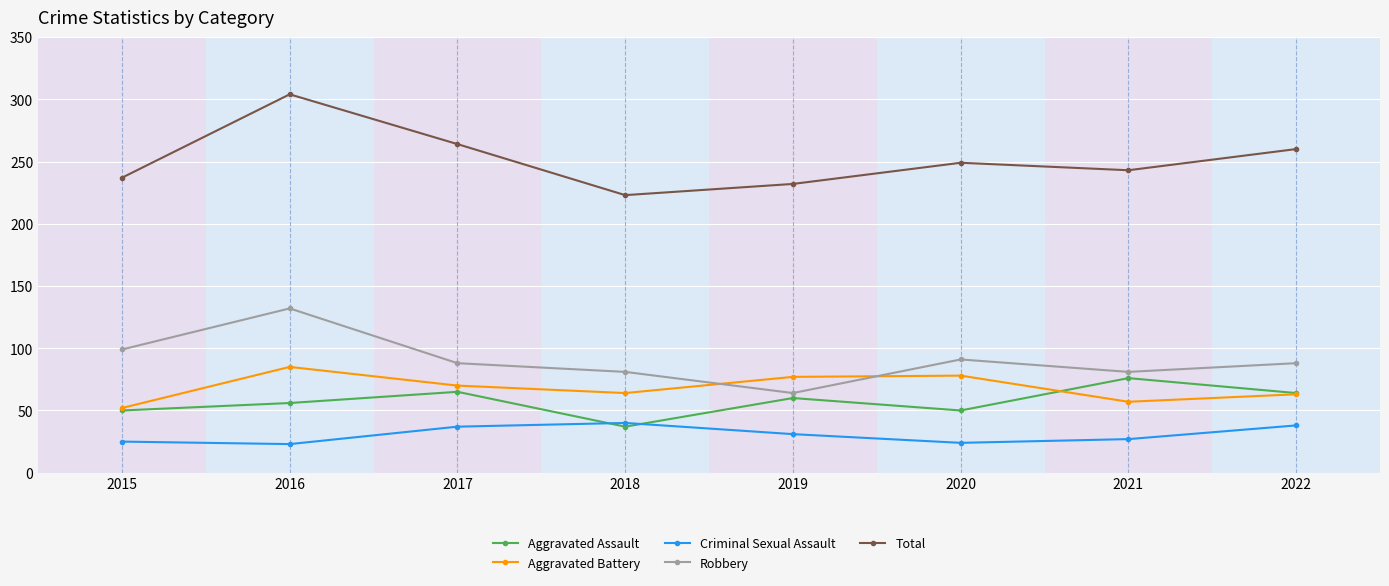

True or false: Criminal Sexual Assault and Robbery cross at least once.

False